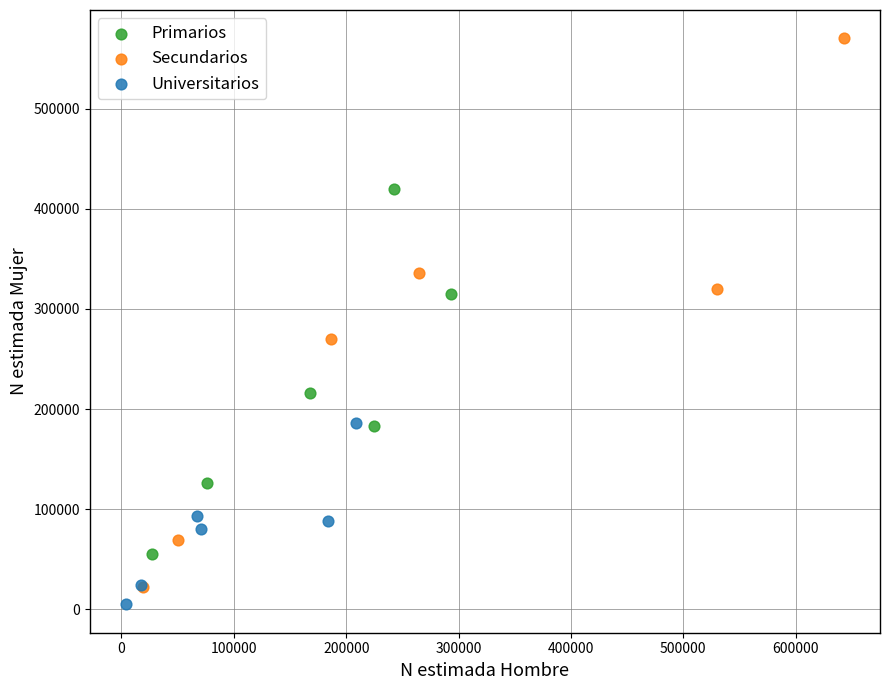

Which series reaches the maximum Y coordinate?

Secundarios